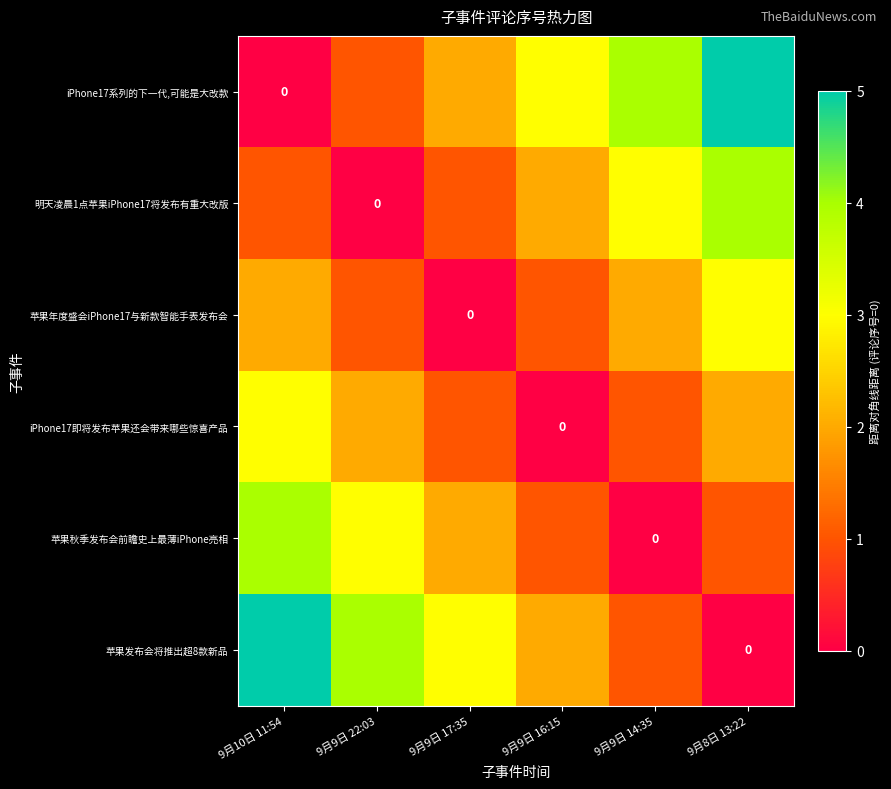

How many 苹果秋季发布会前瞻史上最薄iPhone亮相 values are between 1 and 3?

4